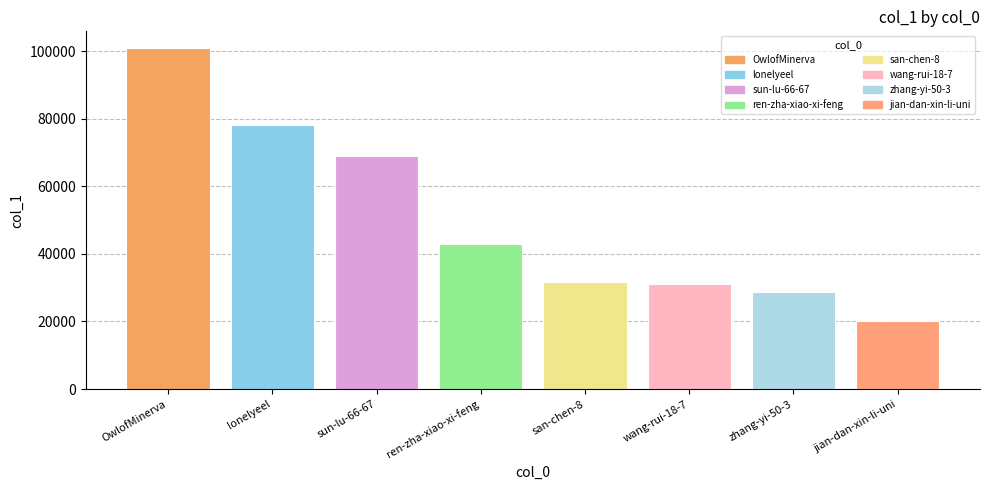

How many series are shown in this chart?

1